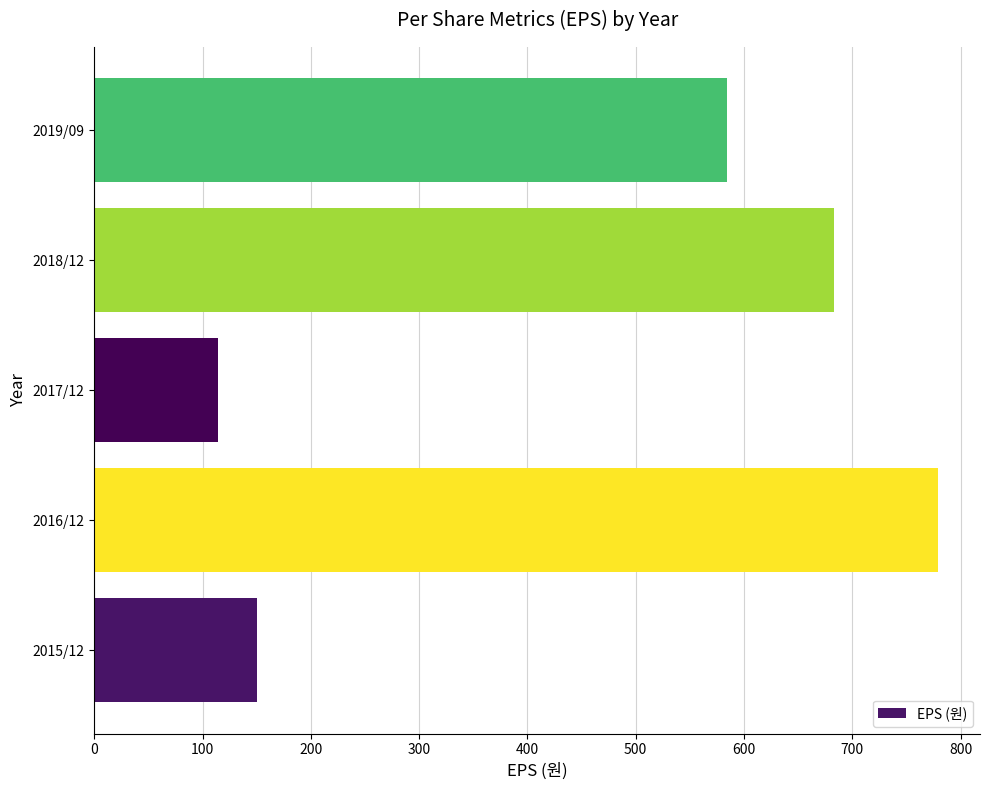

Reading bottom to top, transcribe all the data shown in this chart.

2015/12=150	2016/12=779	2017/12=114	2018/12=683	2019/09=584